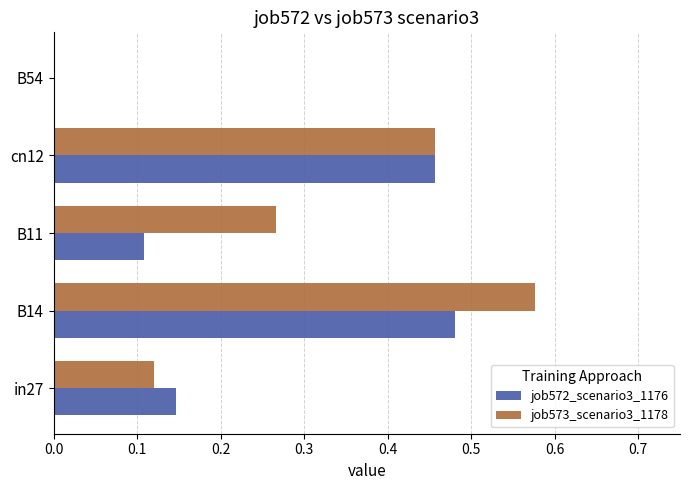

Which series has the largest total across all categories?

job573_scenario3_1178